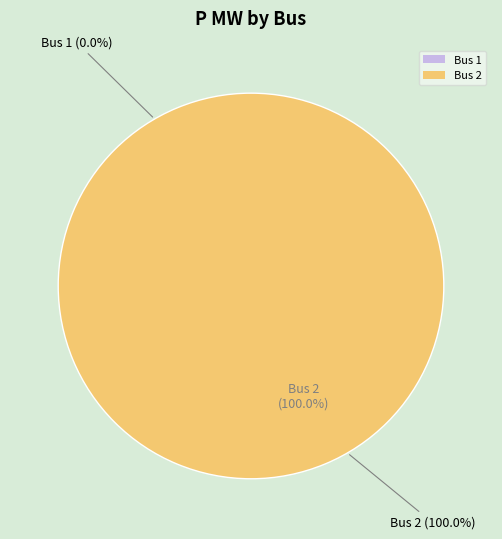

Is the sum of Bus 1 and Bus 2 greater than half?

Yes